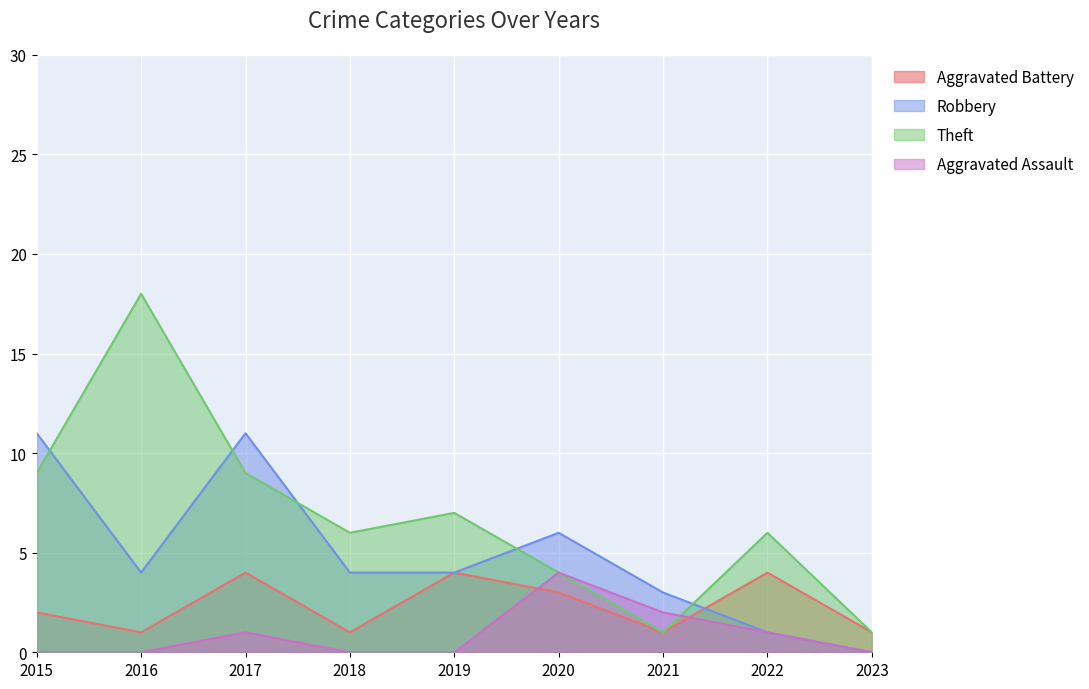

What is the maximum value for Aggravated Battery?

4